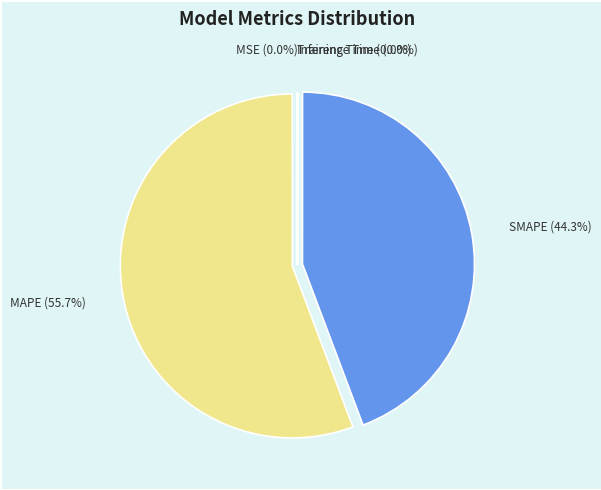

Approximately how many times larger is the value at SMAPE compared to MAPE?

0.8